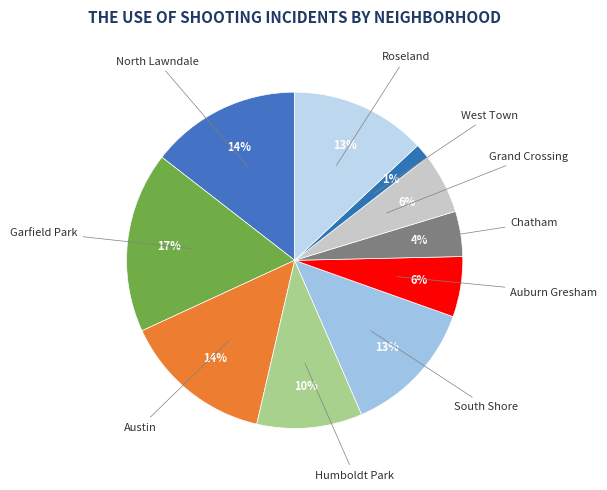

How many segments does this pie chart have?

10